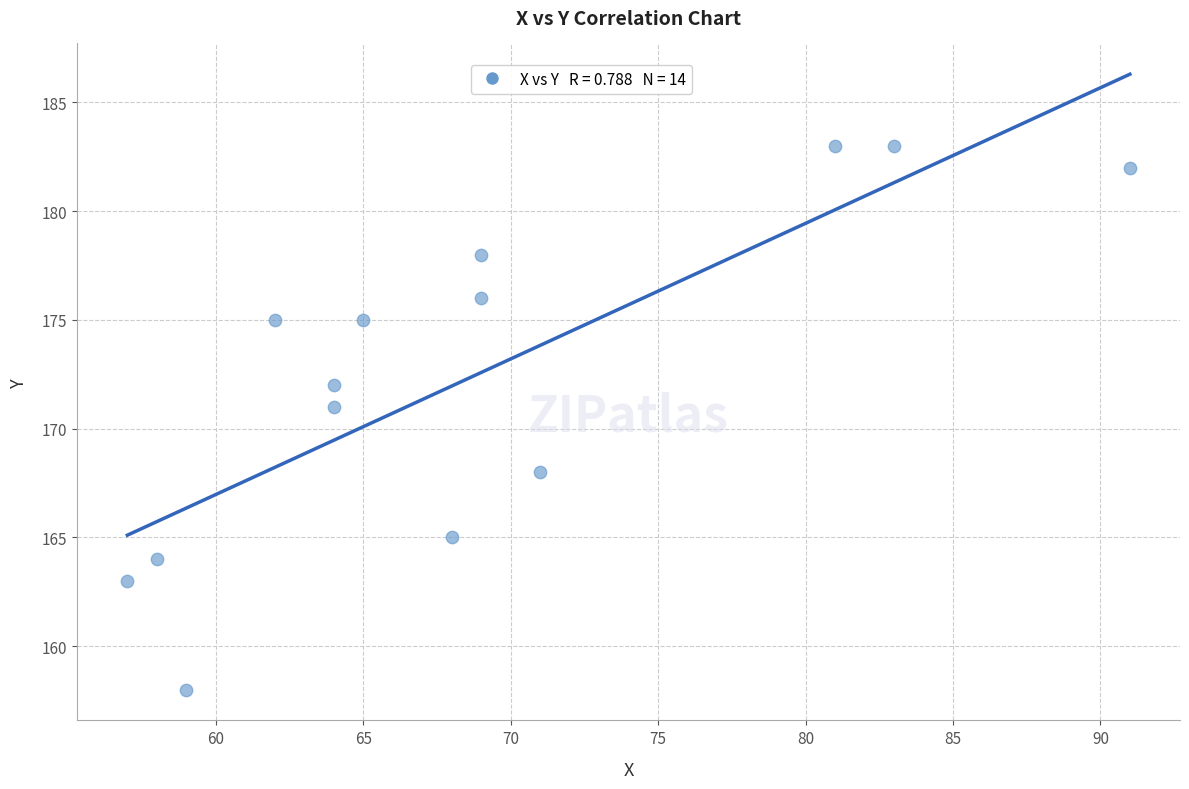

What is the range of Y values (max minus min)?

25